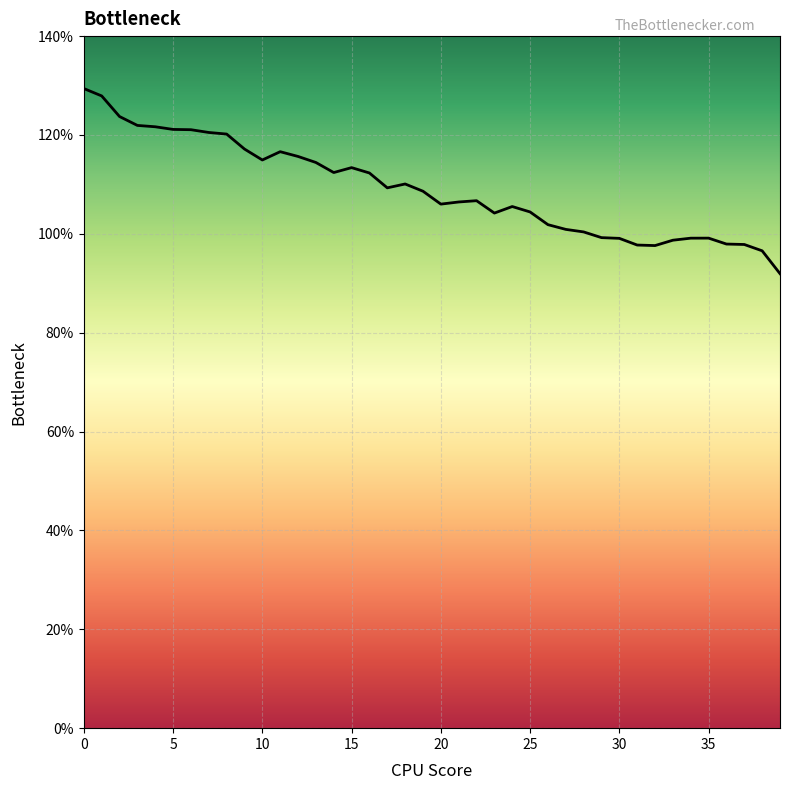

Count the number of categories in the chart.

40